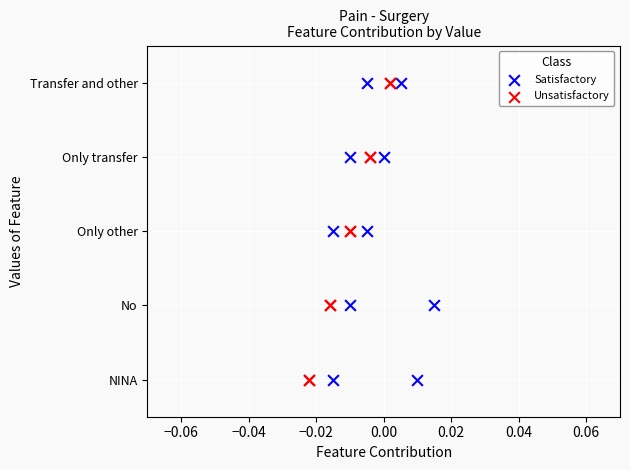

What are all the series names shown in the legend?

Satisfactory, Unsatisfactory